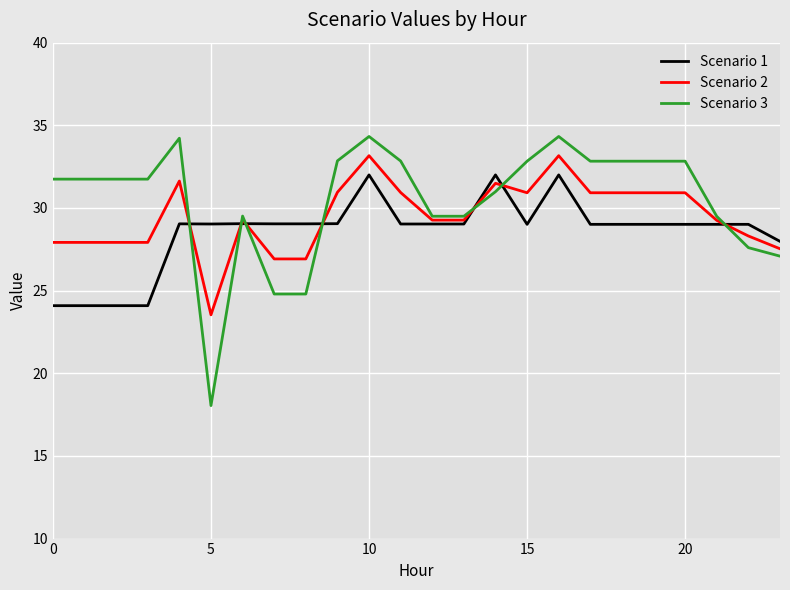

What is the maximum value shown in the chart?

34.3